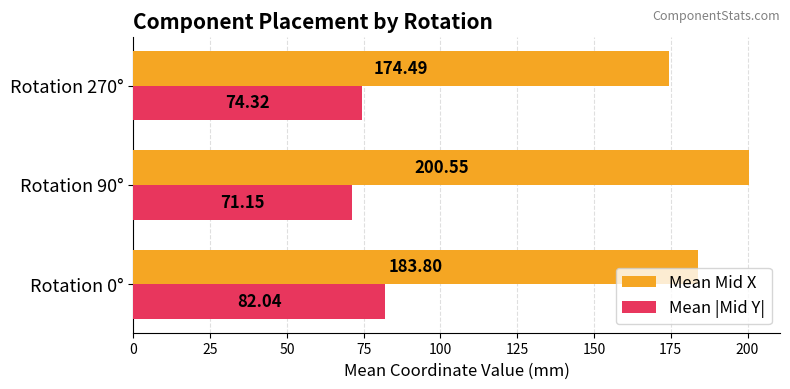

List the labels in order of Mean |Mid Y| value, largest first.

Rotation 0°, Rotation 270°, Rotation 90°